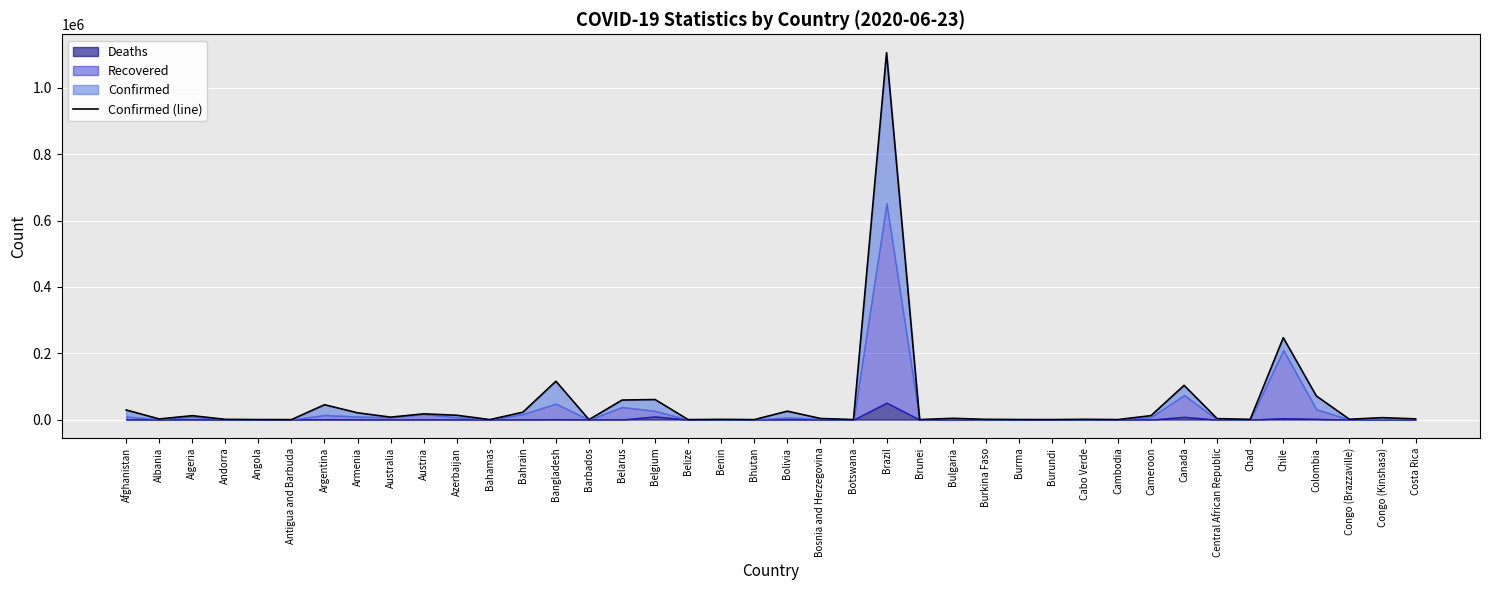

At which label does the data first exceed 3525?

Afghanistan